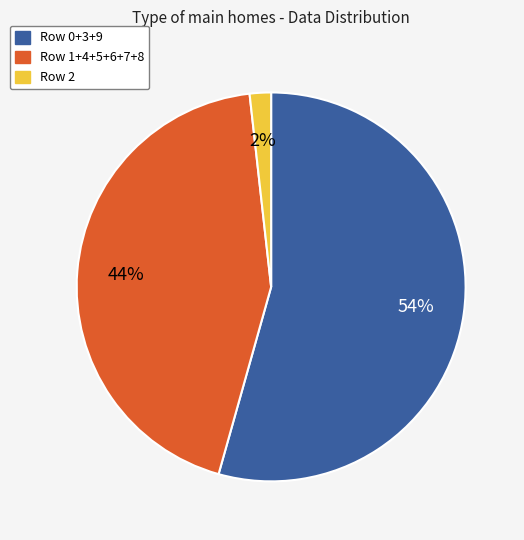

Does any single category account for the majority?

Yes